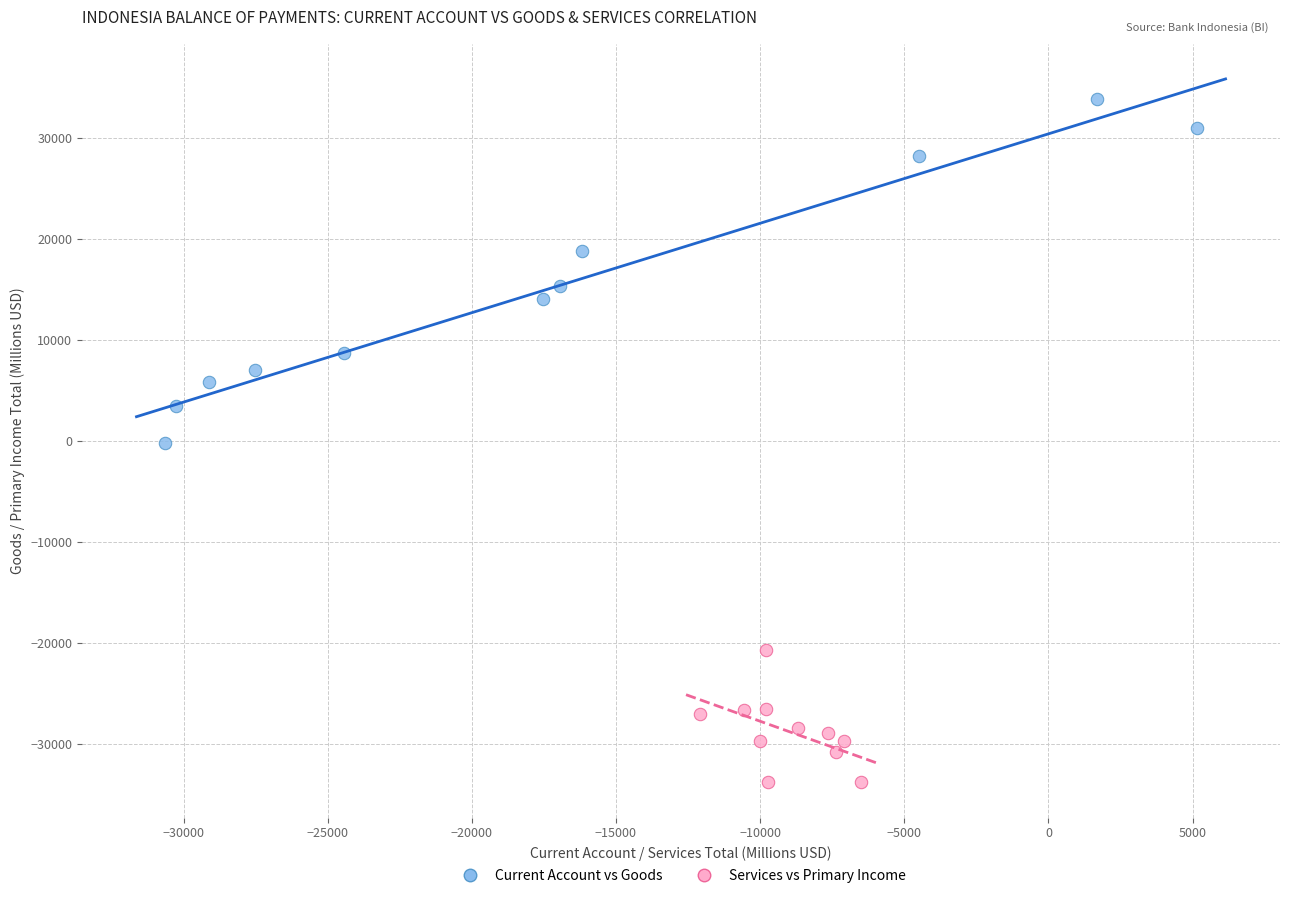

Which series contains the lowest Y value?

Services vs Primary Income